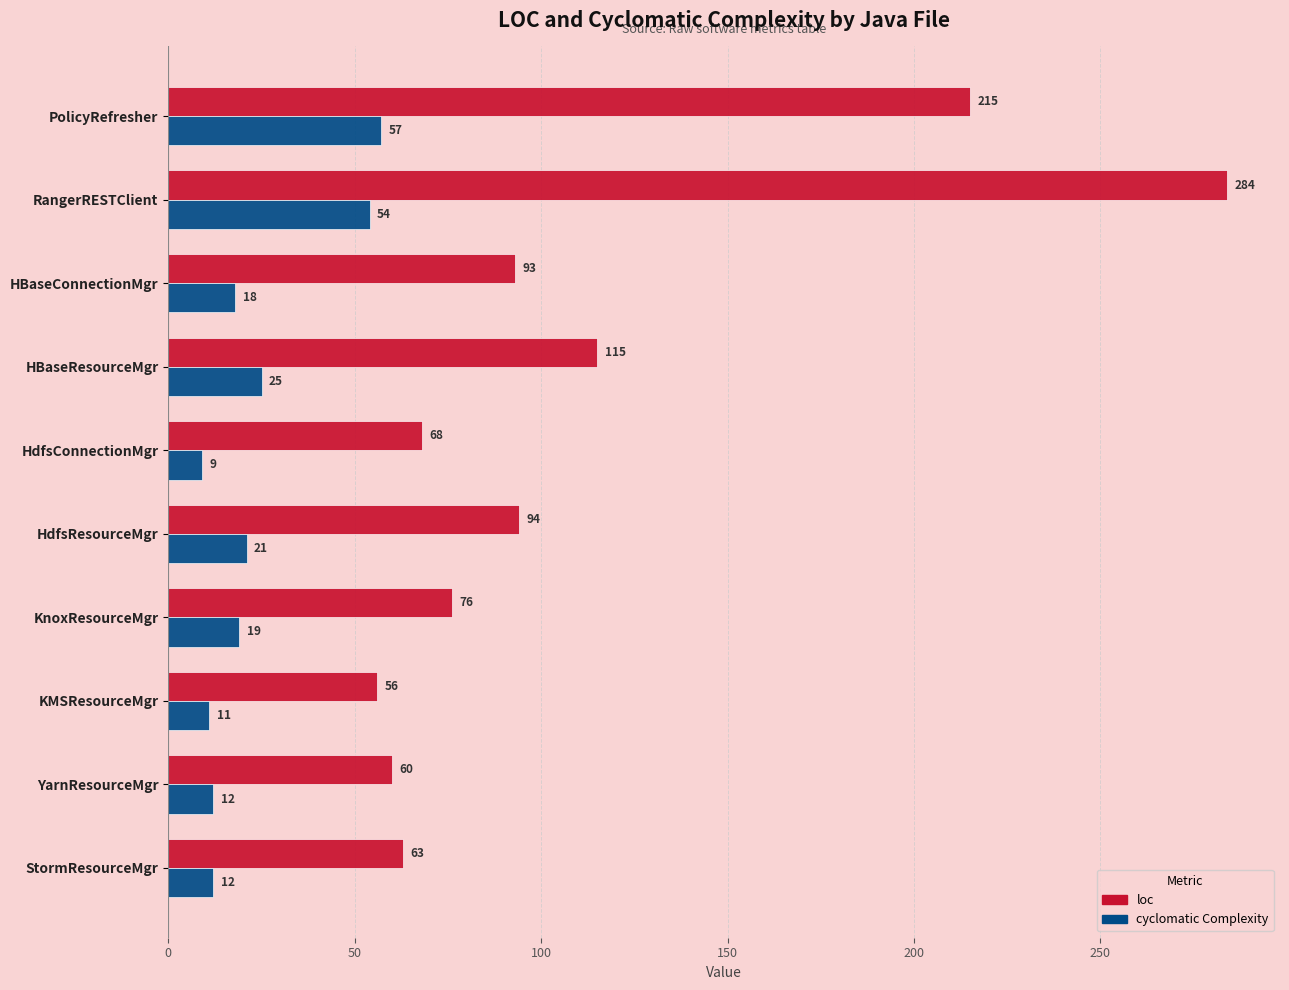

What is the total value across all series at HBaseResourceMgr?

140